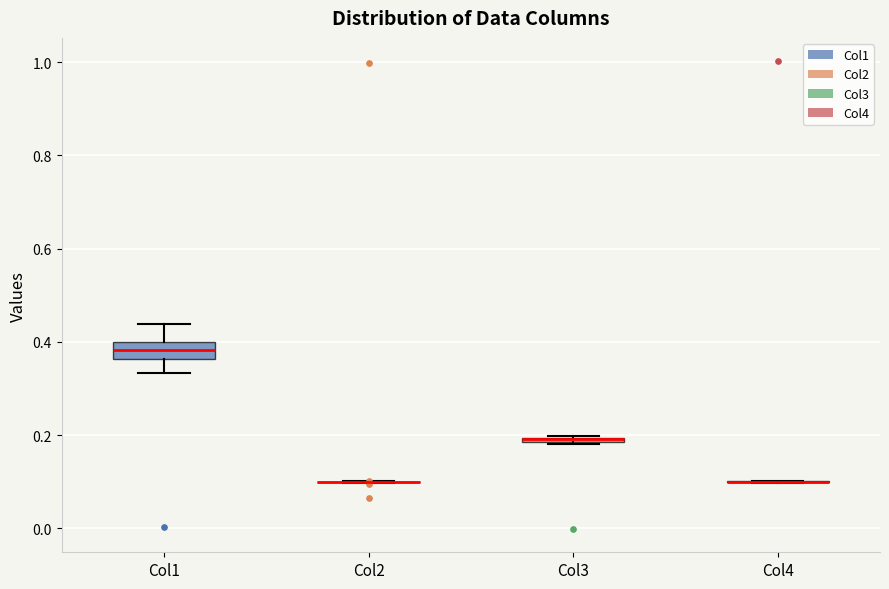

Which box is the tallest, from its lower edge to its upper edge?

Col1